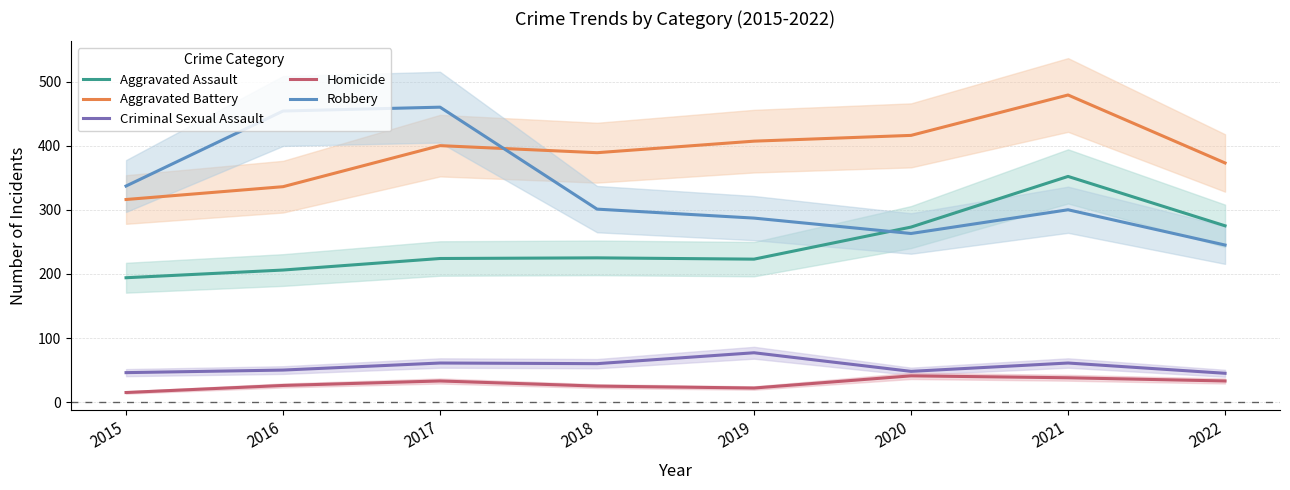

Where is the first local maximum for Aggravated Assault?

2018